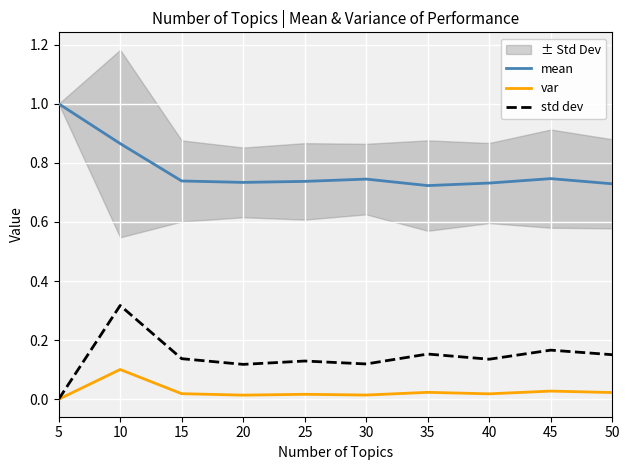

Which series changed the most between 15 and 45?

std dev